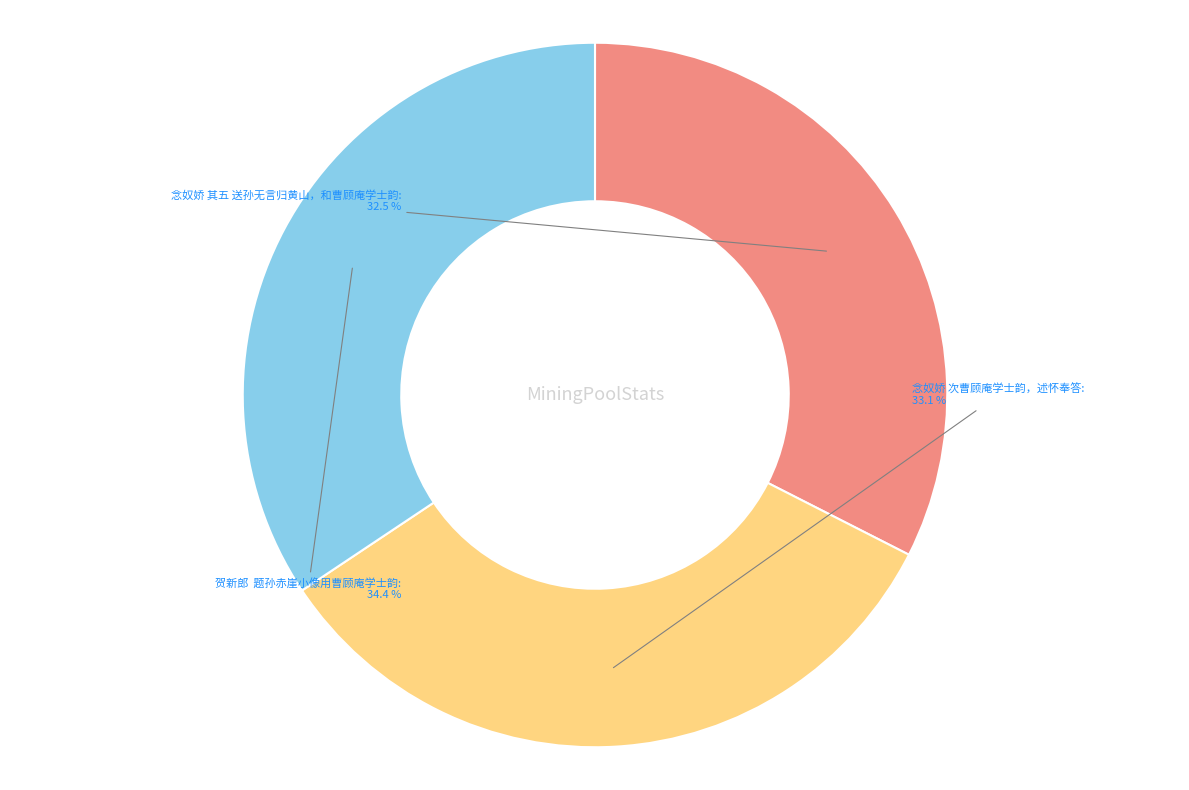

How many slices are in this pie chart?

3